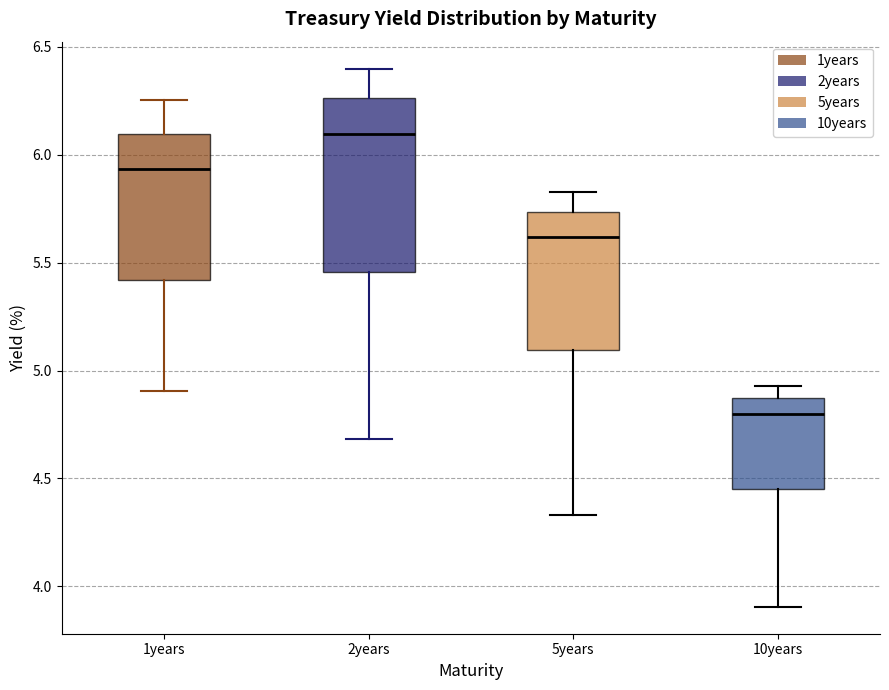

Reading left to right, read every box against the y-axis: the position of its median line, the range the box covers, and the ends of its whiskers. The values are not printed on the chart, so give them approximately, as read against the axis.

1years: median 5.95, box 5.40 to 6.10, whiskers 4.90 to 6.25
2years: median 6.10, box 5.45 to 6.25, whiskers 4.70 to 6.40
5years: median 5.60, box 5.10 to 5.75, whiskers 4.35 to 5.85
10years: median 4.80, box 4.45 to 4.85, whiskers 3.90 to 4.95